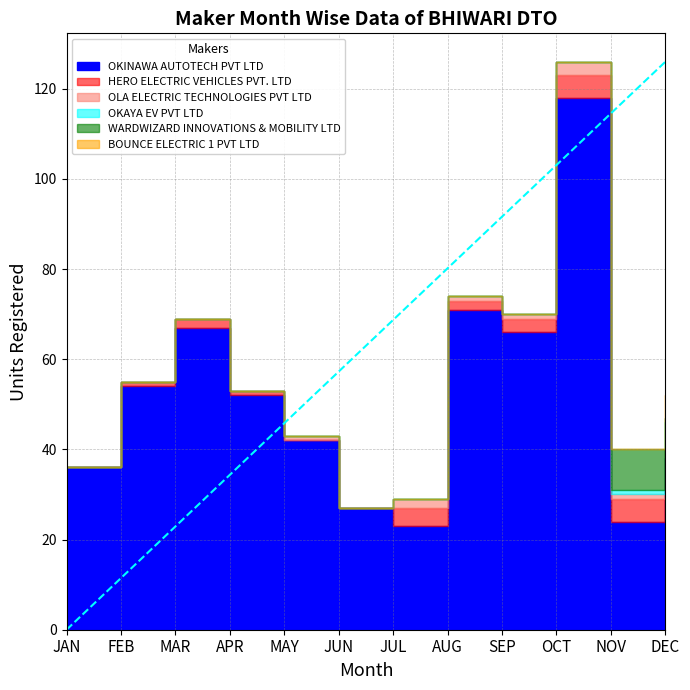

At how many categories does at least one series exceed 45?

6